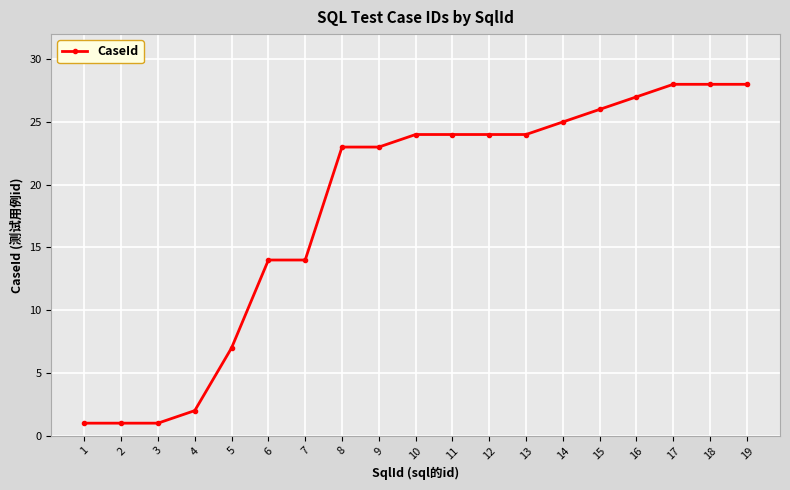

Is it true that the value at 18 is 28?

True